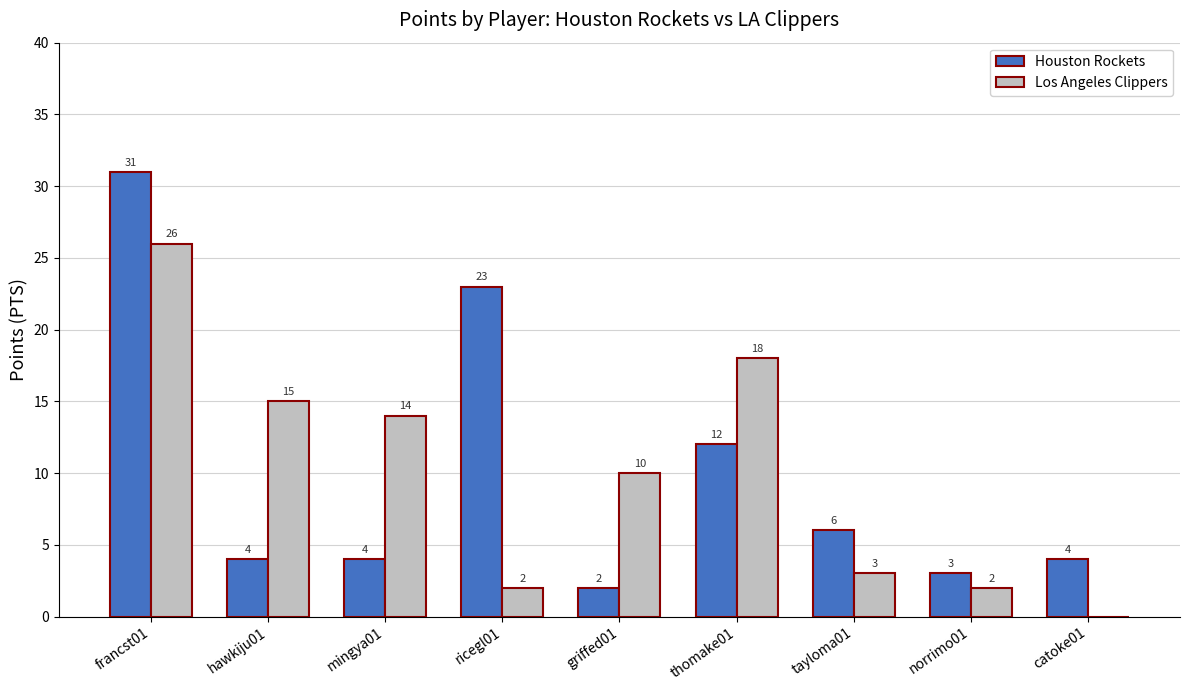

What are all the series names shown in the legend?

Houston Rockets, Los Angeles Clippers